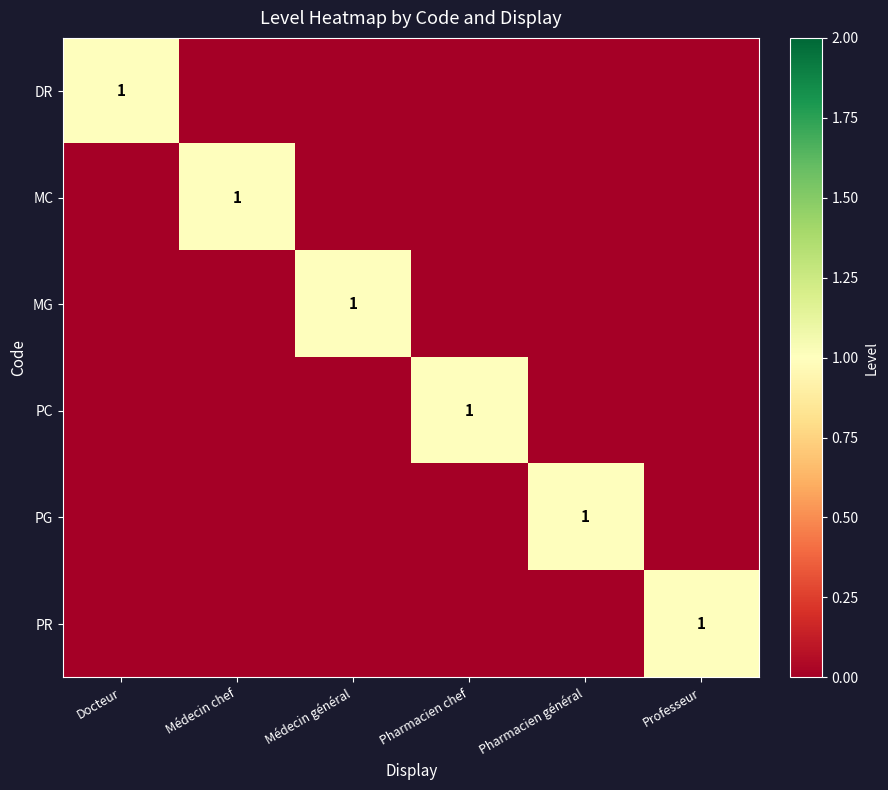

The value of MC at Médecin chef is 1. True or false?

True